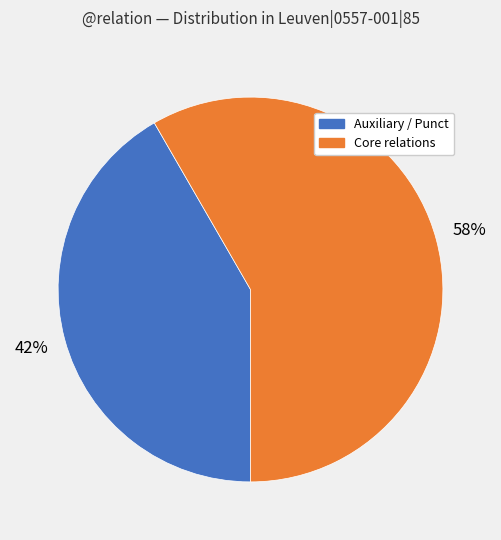

Is there a majority slice in this chart?

Yes